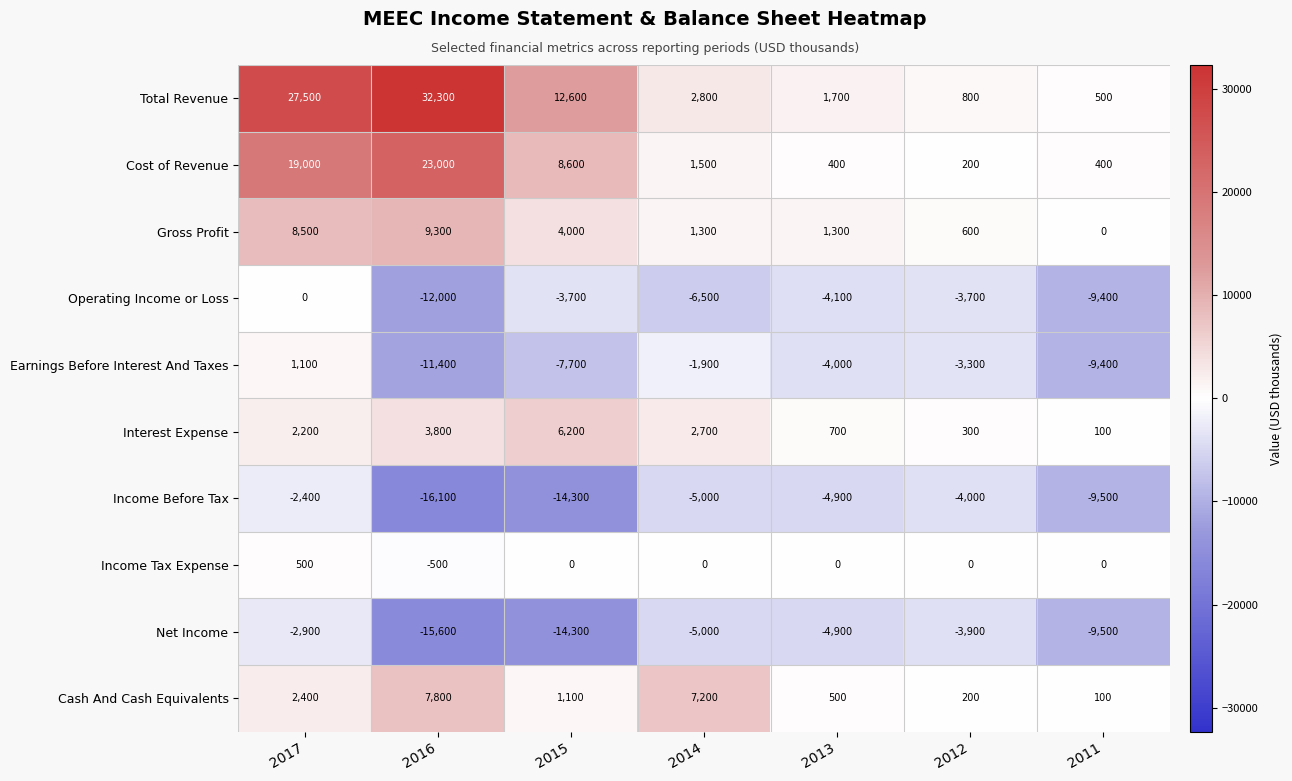

What is the highest value of the Cost of Revenue series?

23000